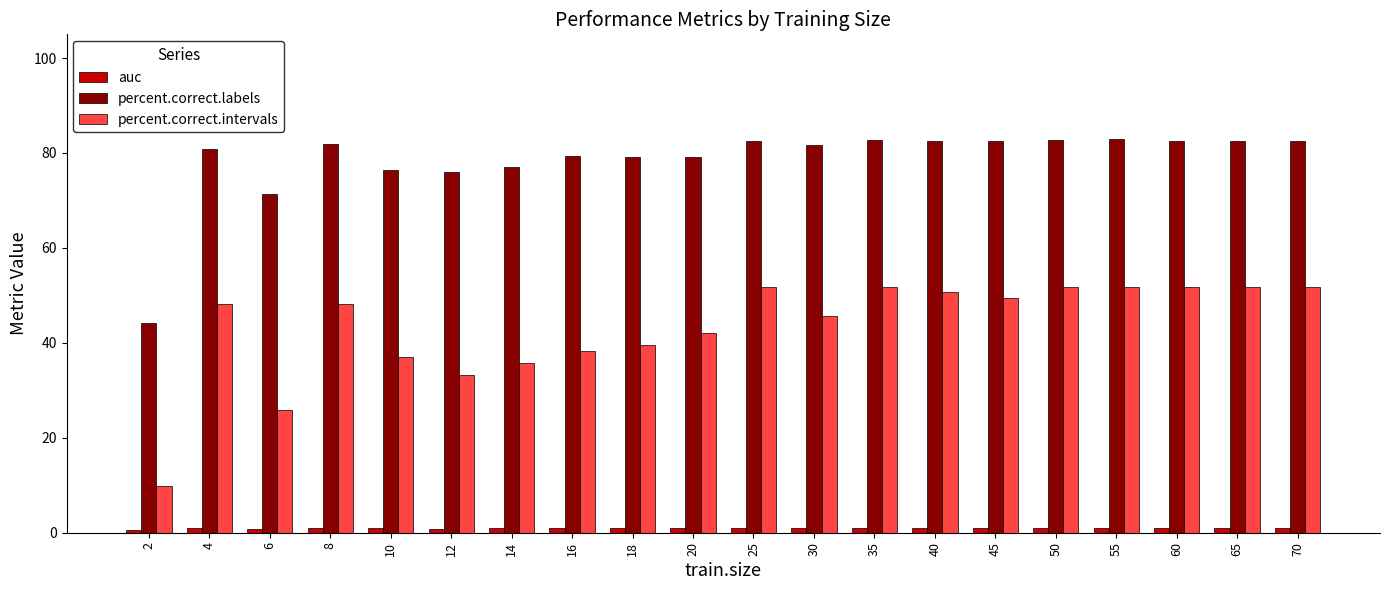

At how many categories does at least one series exceed 59?

19